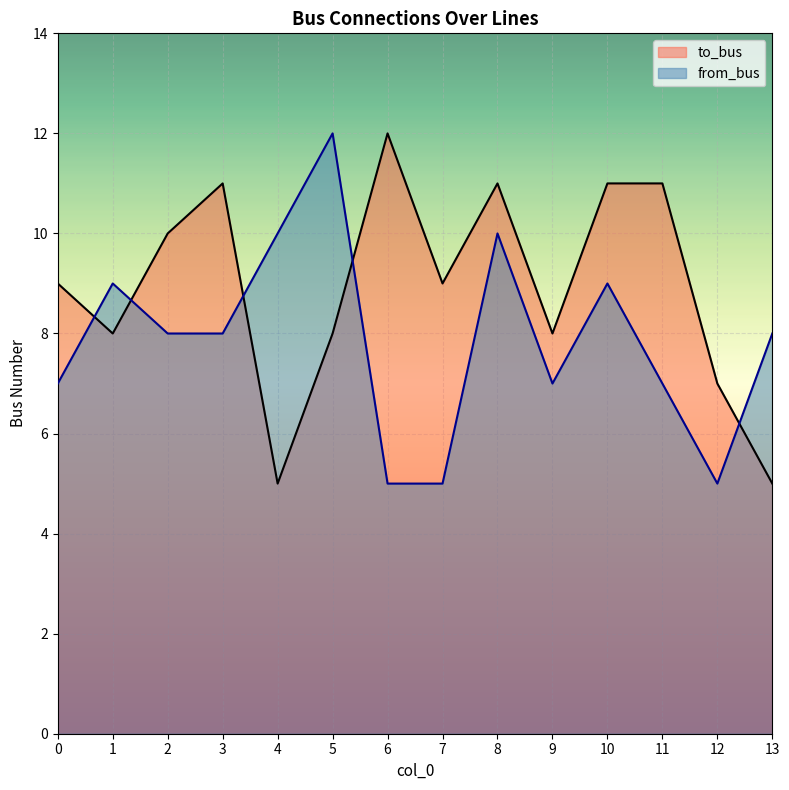

List the series in order of their overall mean, lowest first.

from_bus, to_bus